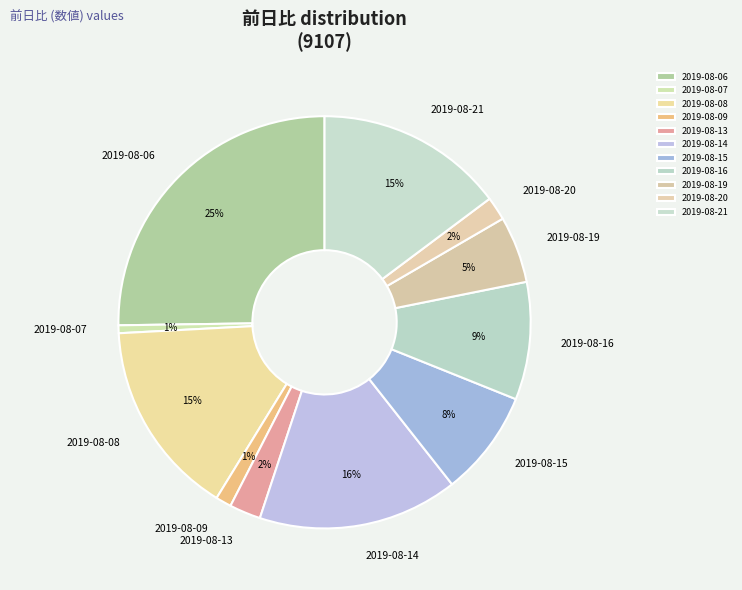

The 2019-08-19 slice represents 20% of the pie. True or false?

False